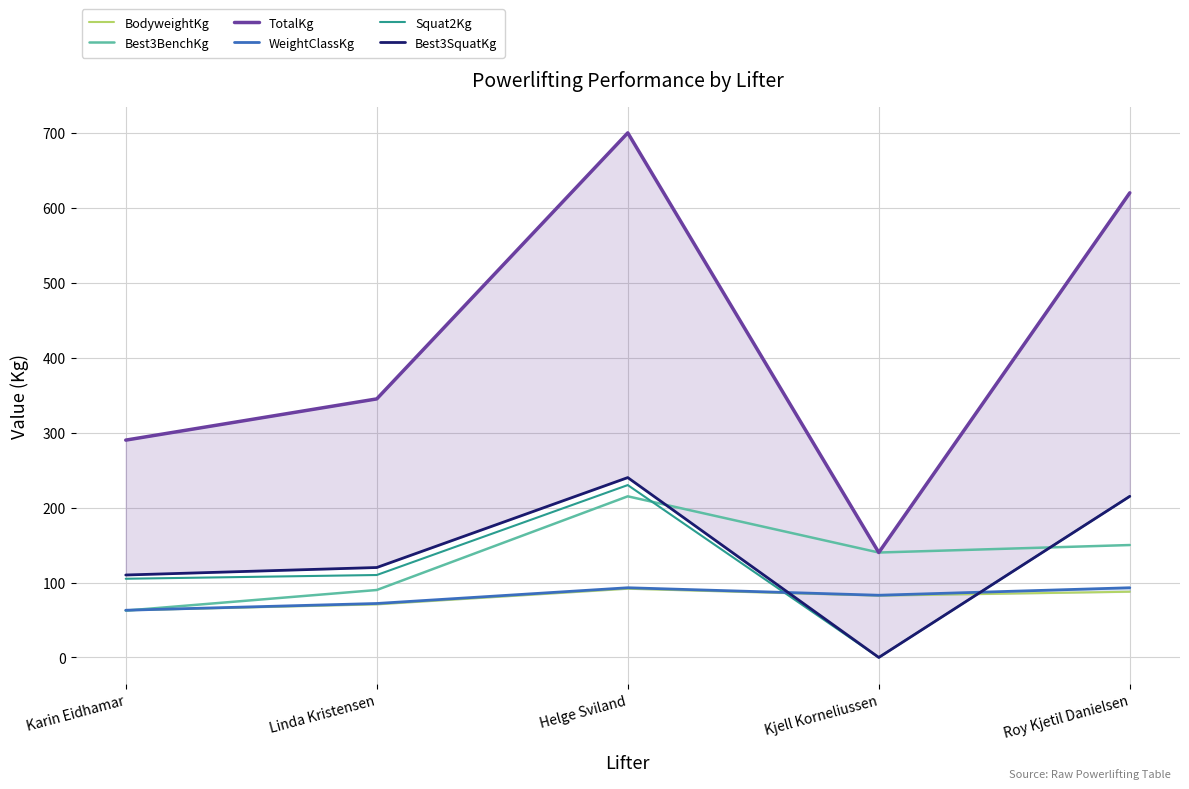

What is the sum of all WeightClassKg values?

404.0